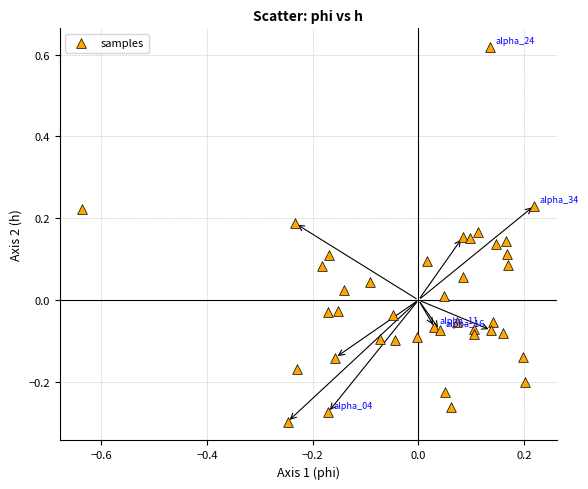

What is the range of X values (max minus min)?

0.9